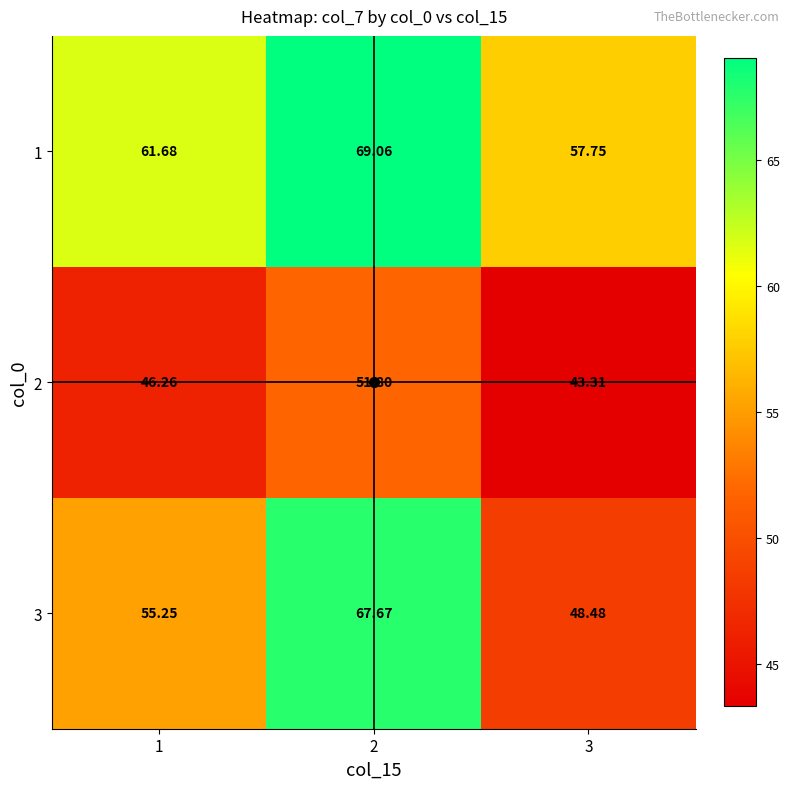

How many data points does each series have?

3